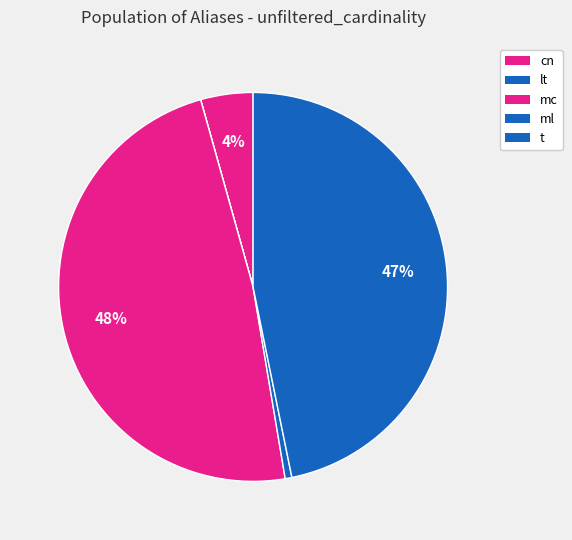

How many slices are in this pie chart?

5